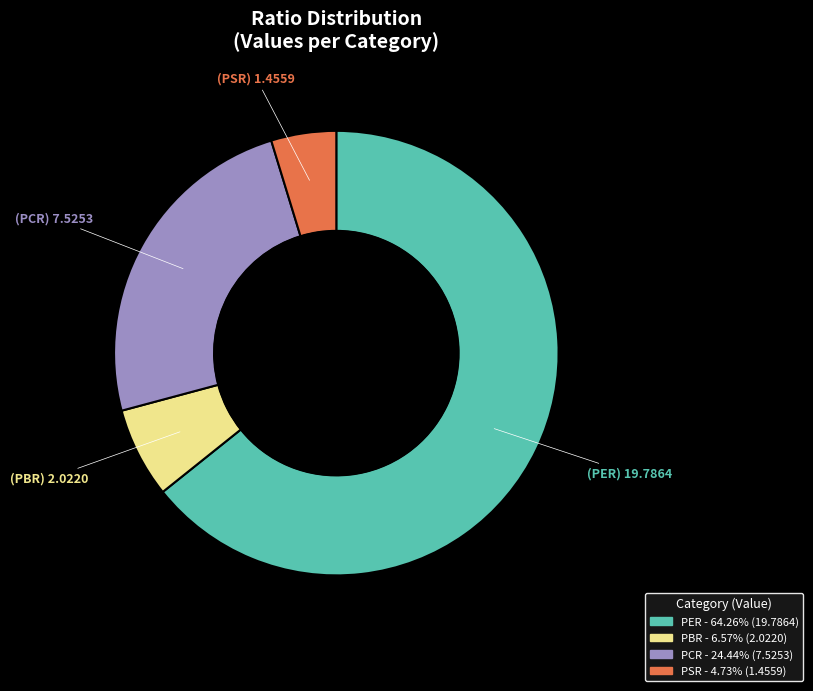

Which slice represents more than half of the pie?

PER